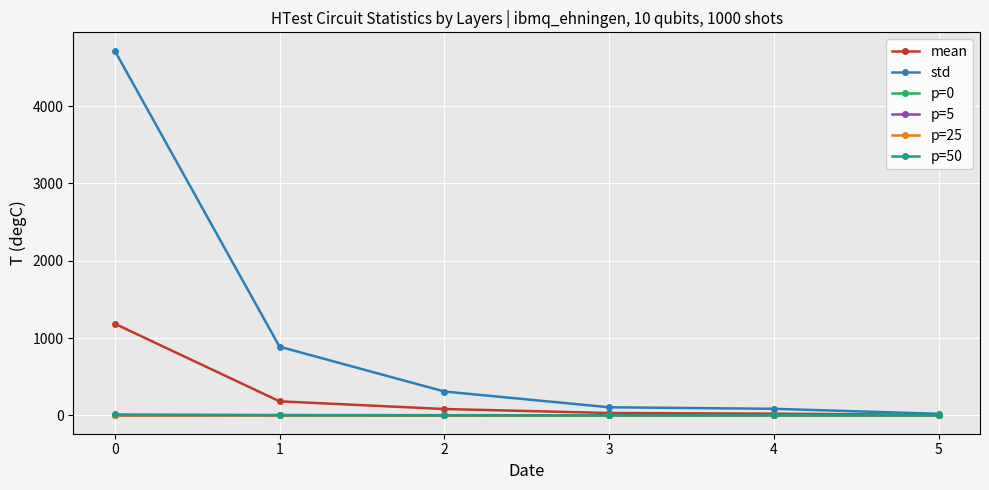

Is it true that std equals 309.9 at 2?

True